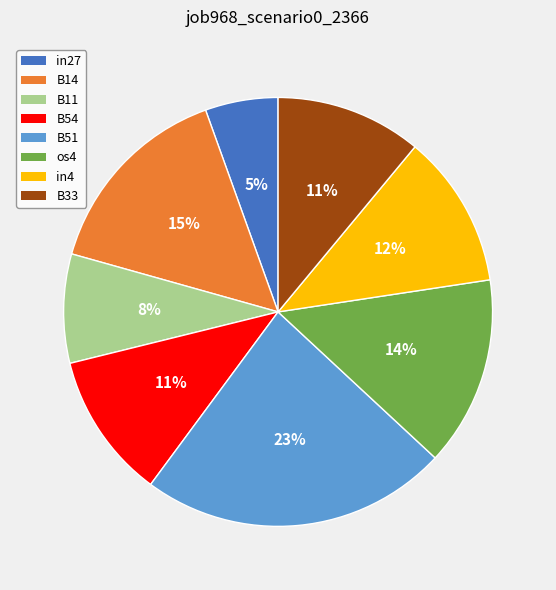

To the nearest percent, what portion does os4 represent?

14%